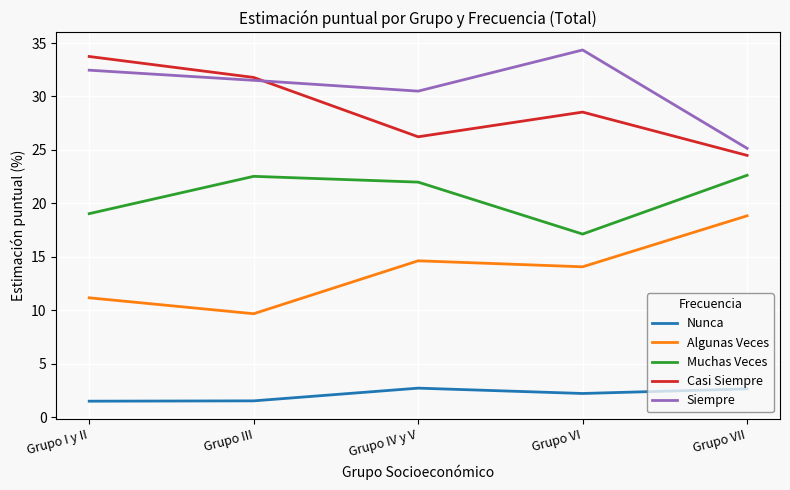

At Grupo I y II, list the series in order from smallest to largest.

Nunca, Algunas Veces, Muchas Veces, Siempre, Casi Siempre